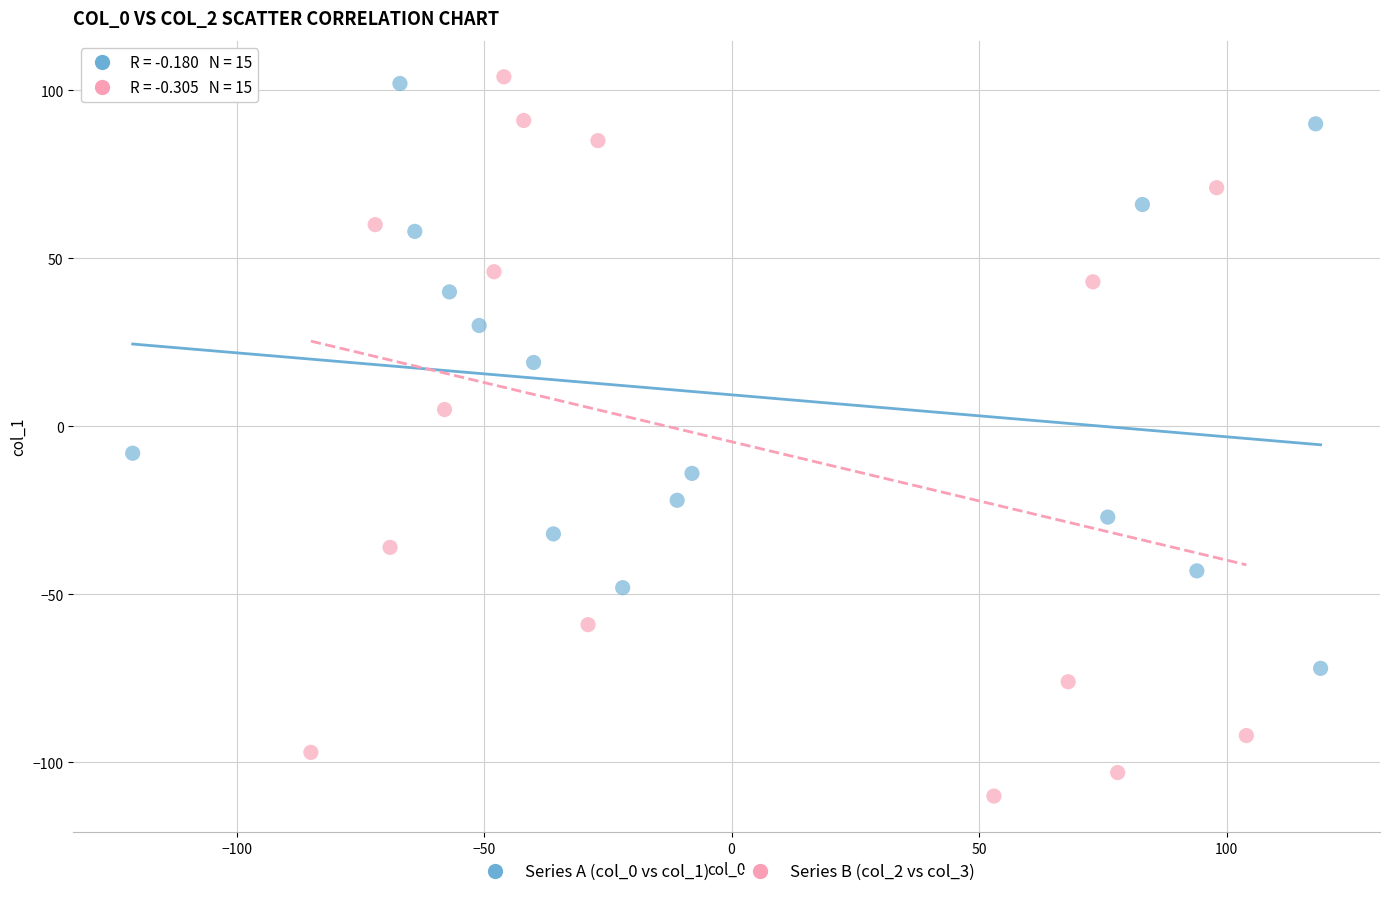

Which series reaches the minimum Y coordinate?

Series B (col_2 vs col_3)